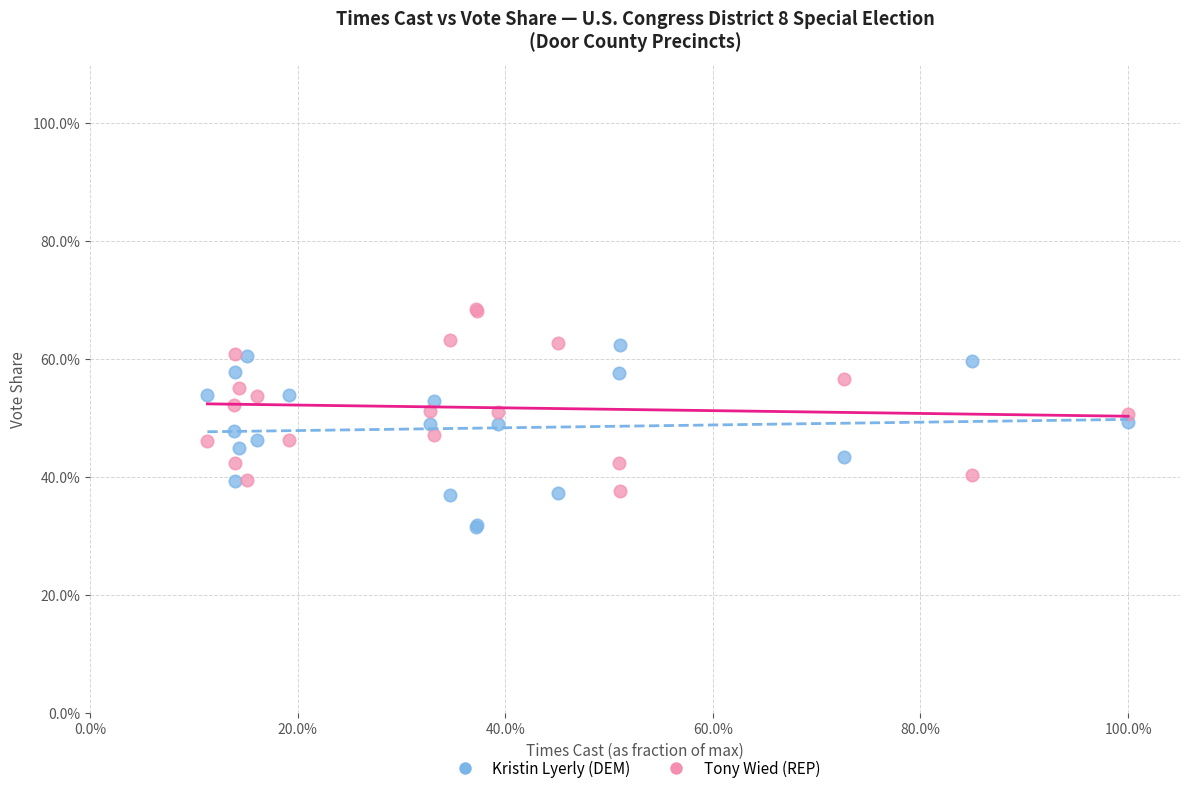

Which series reaches the maximum Y coordinate?

Tony Wied (REP)